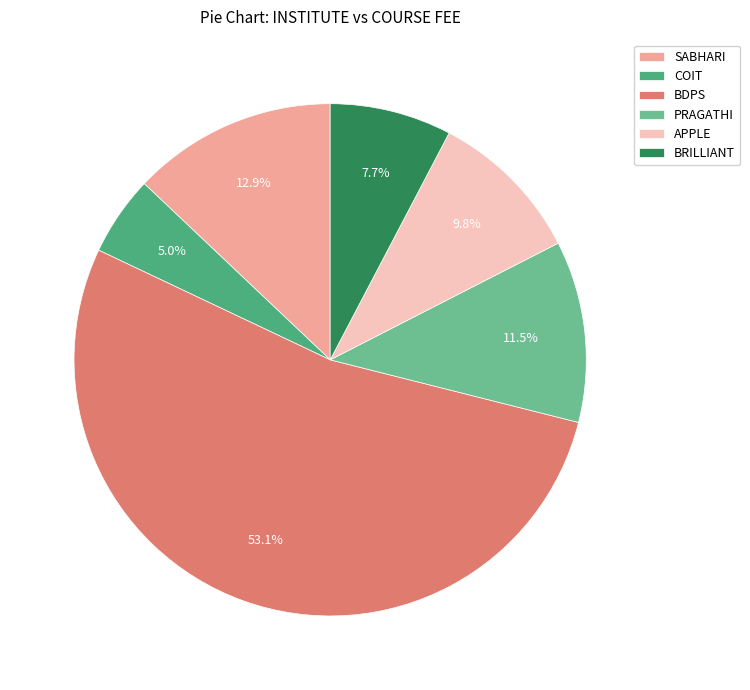

Rank the categories by value from lowest to highest.

COIT, BRILLIANT, APPLE, PRAGATHI, SABHARI, BDPS